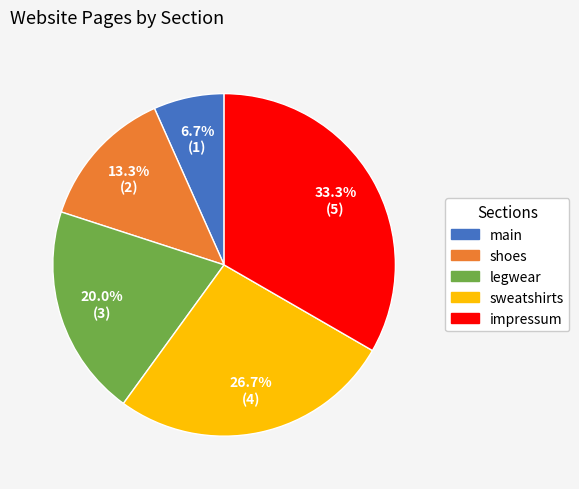

What is the ratio of the value at sweatshirts to the value at legwear?

1.3